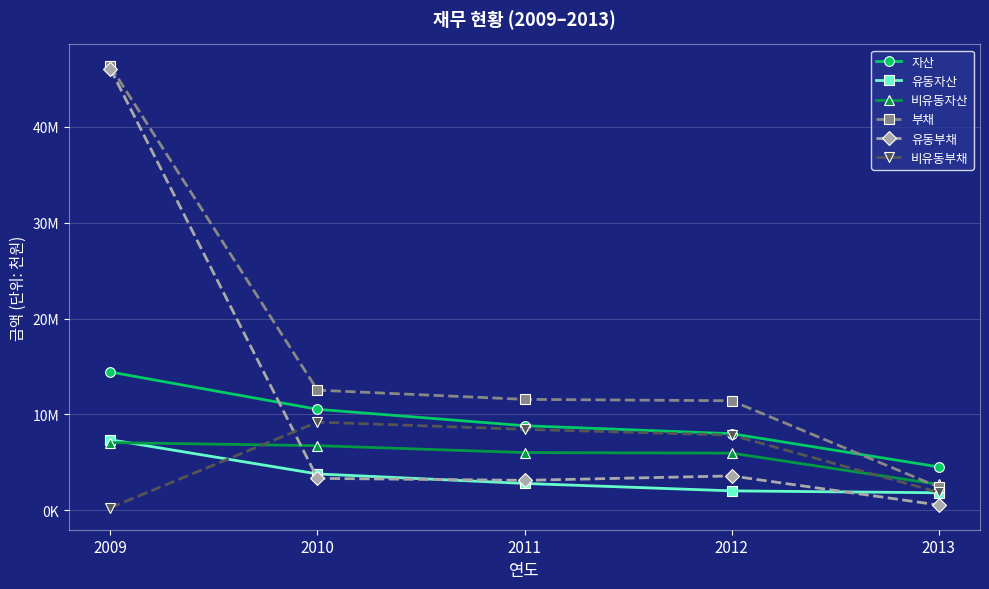

At which category does the chart reach its peak across all series?

2009